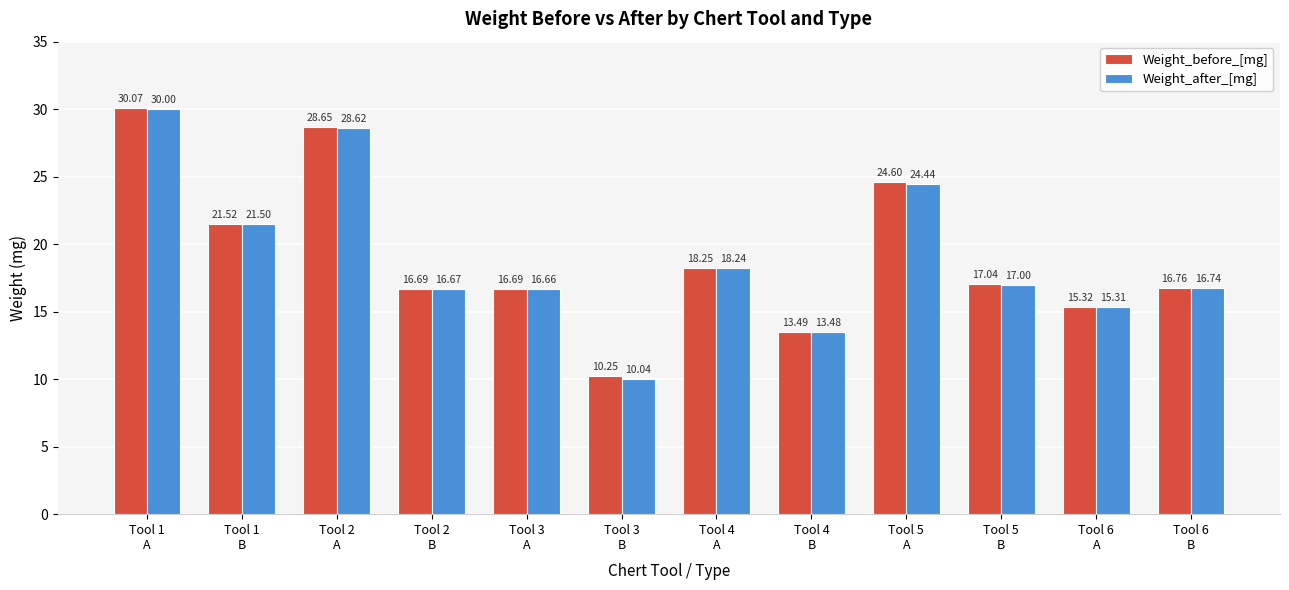

What is the label of the 7th bar from the left?

Tool 4
A